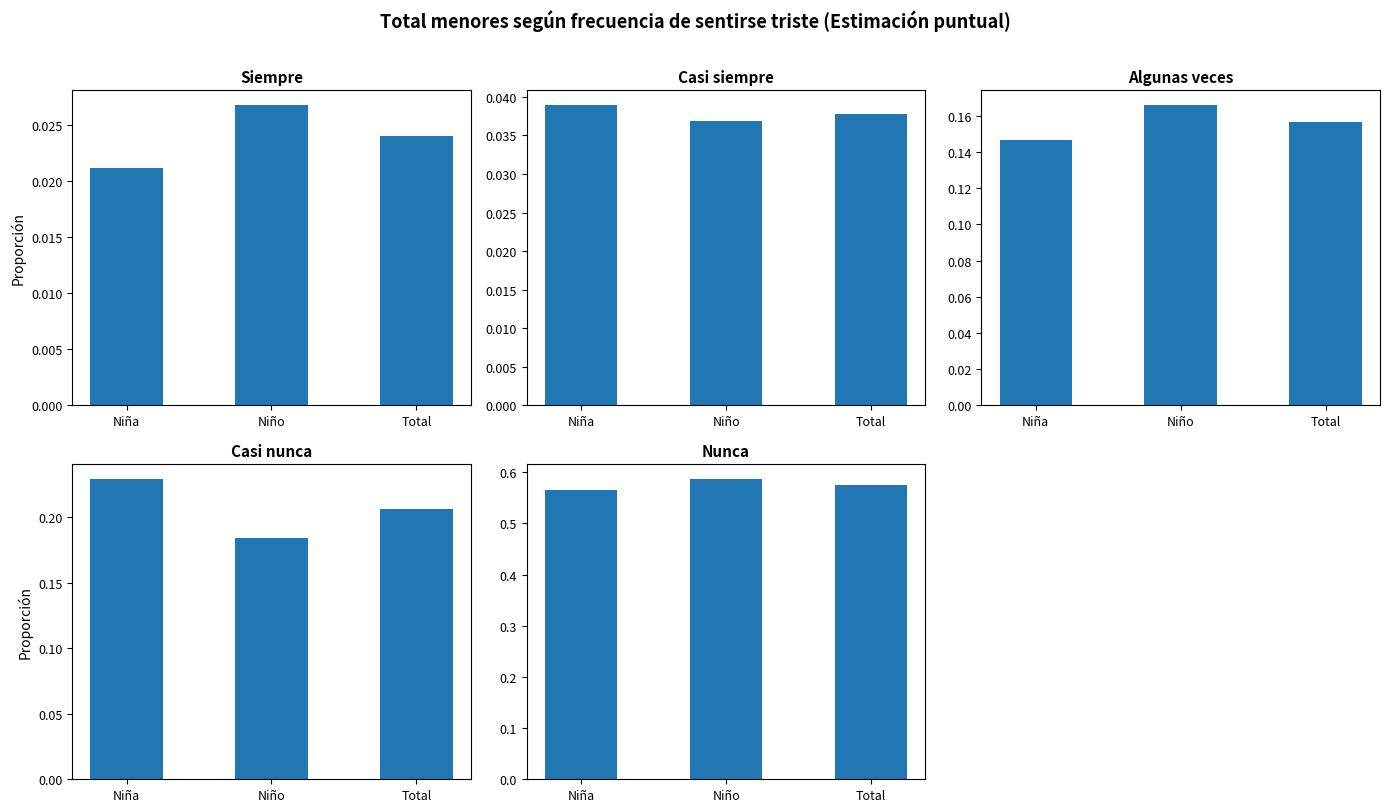

What is the sum of all Algunas veces values?

0.5